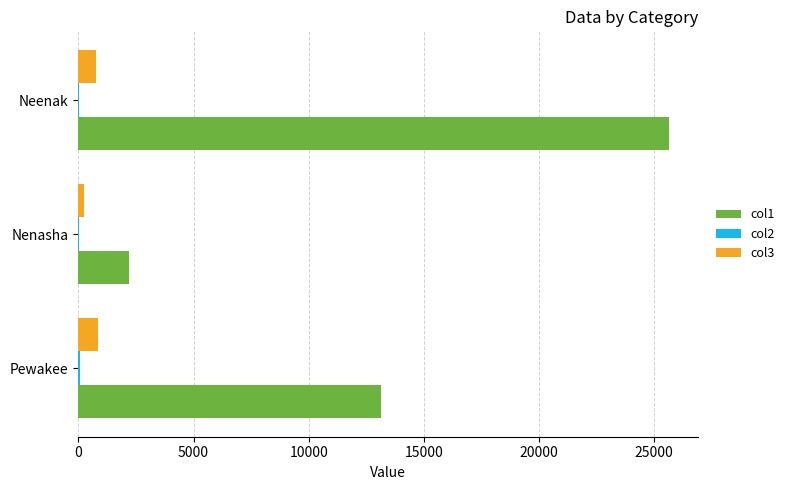

At which category is the sum across all series the highest?

Neenak